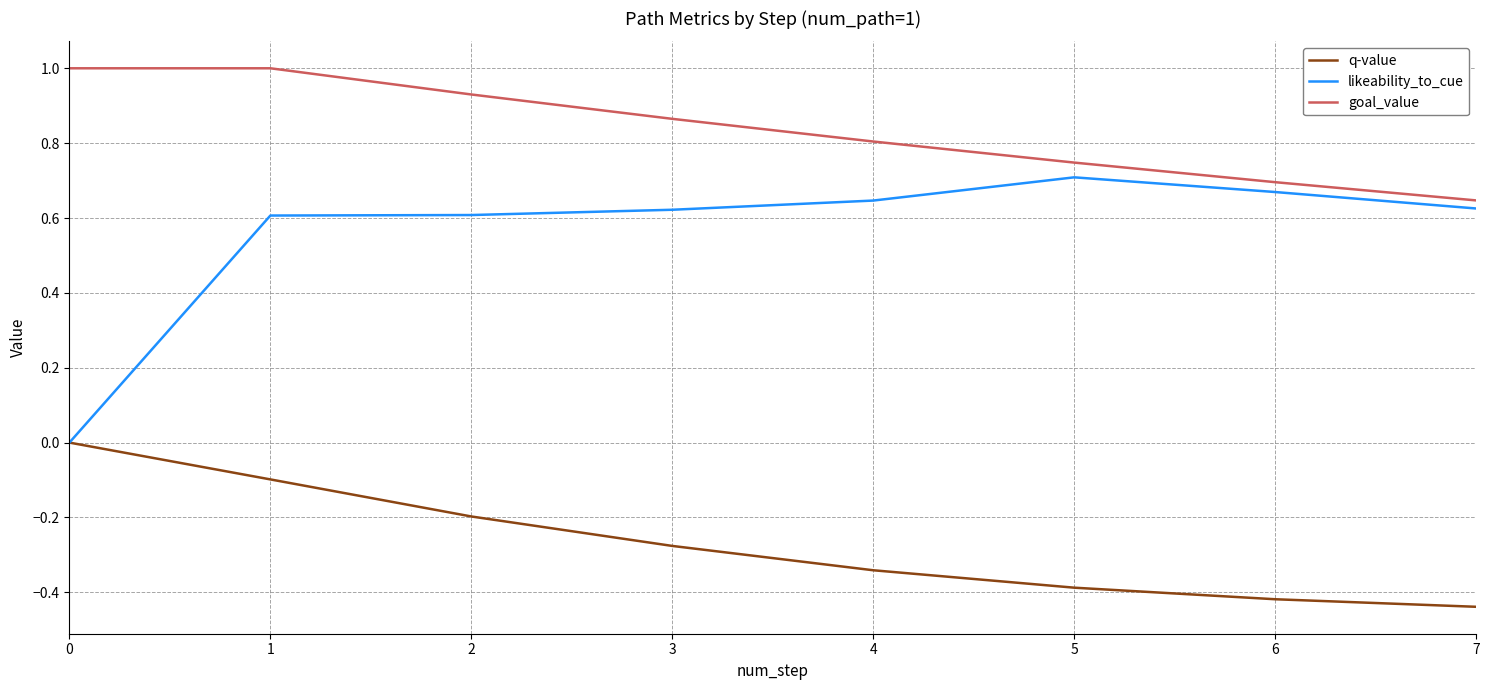

True or false: goal_value and likeability_to_cue cross at least once.

False